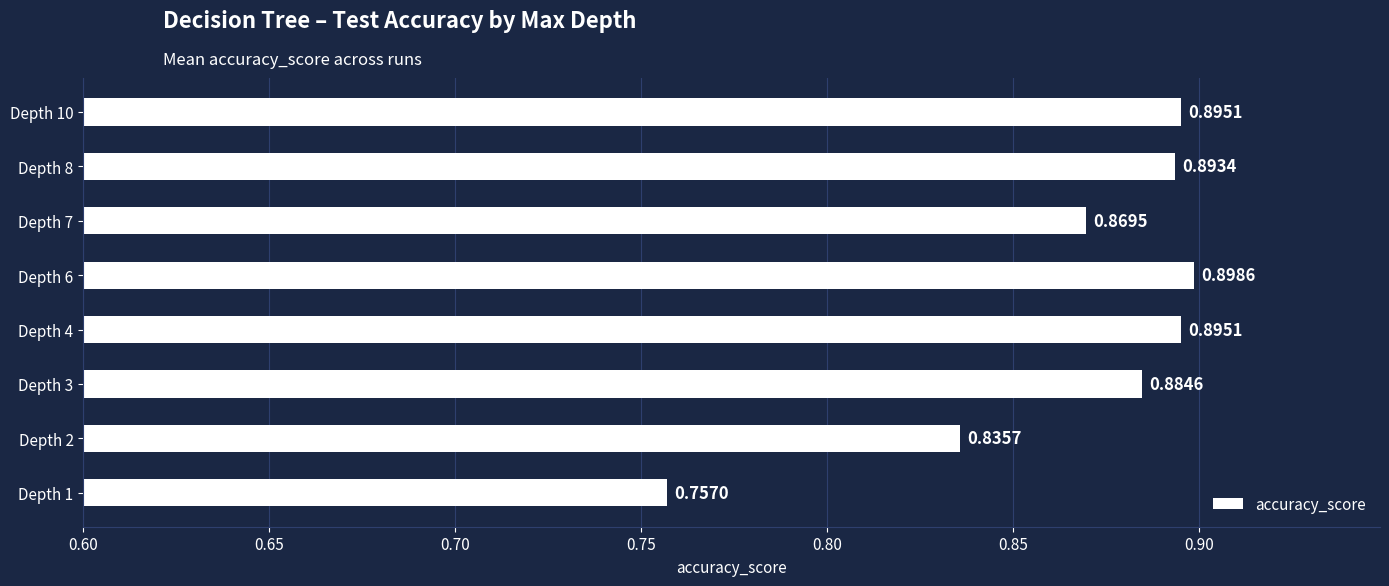

What is the sum of all values?

6.9